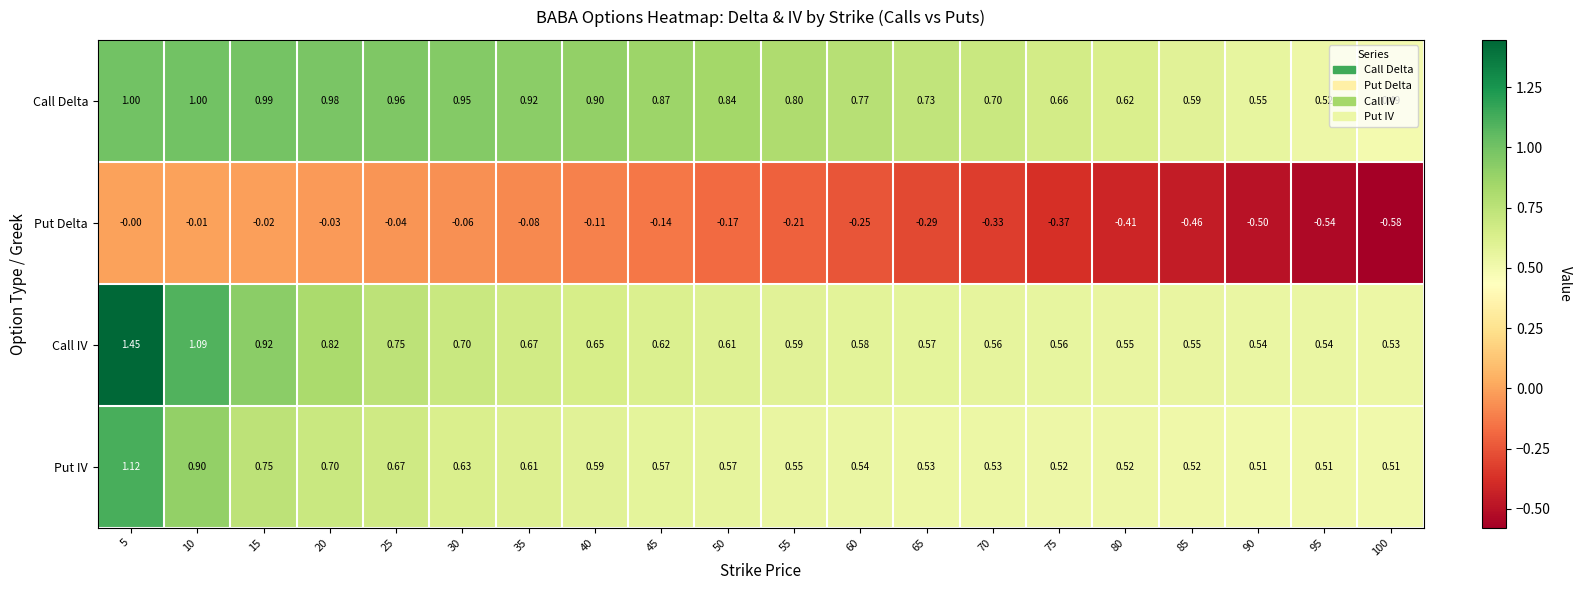

Which series has the largest total across all categories?

Call Delta